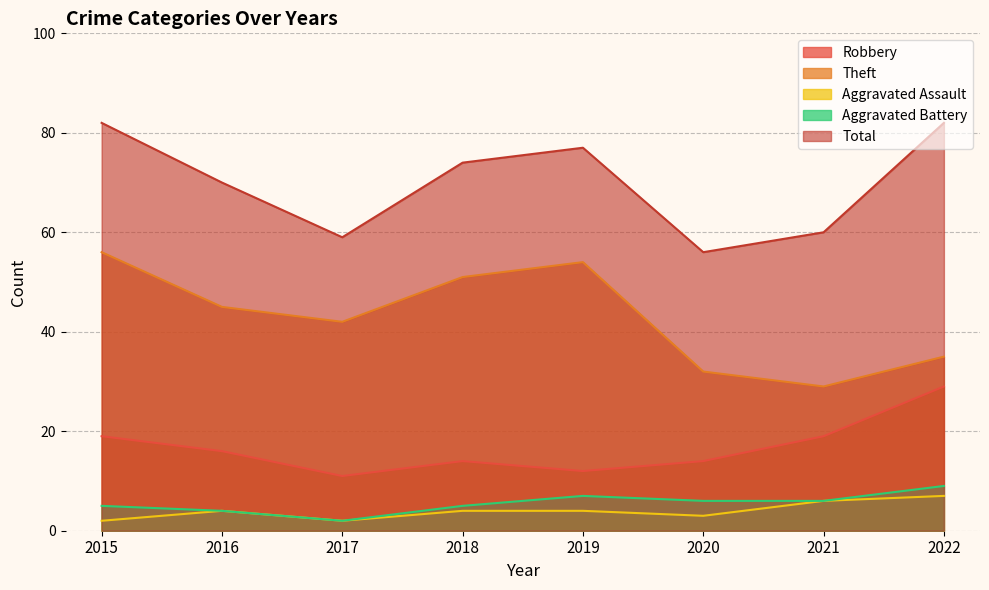

Which series changed the most between 2016 and 2019?

Theft